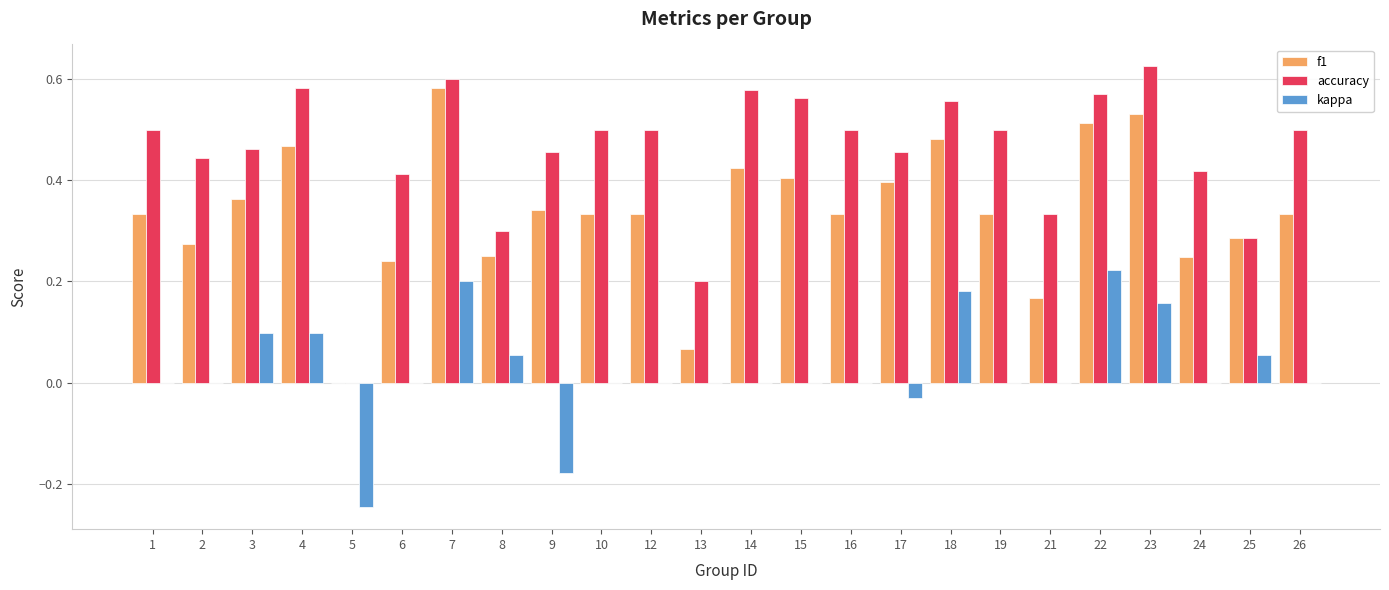

Which series changed the most between 2 and 25?

accuracy